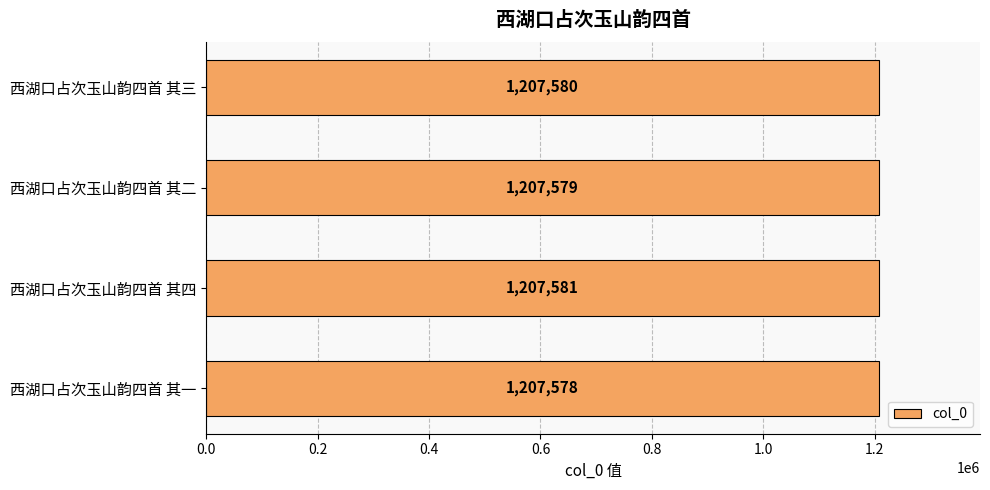

Where is the data nearest to the value 1207579?

西湖口占次玉山韵四首 其二